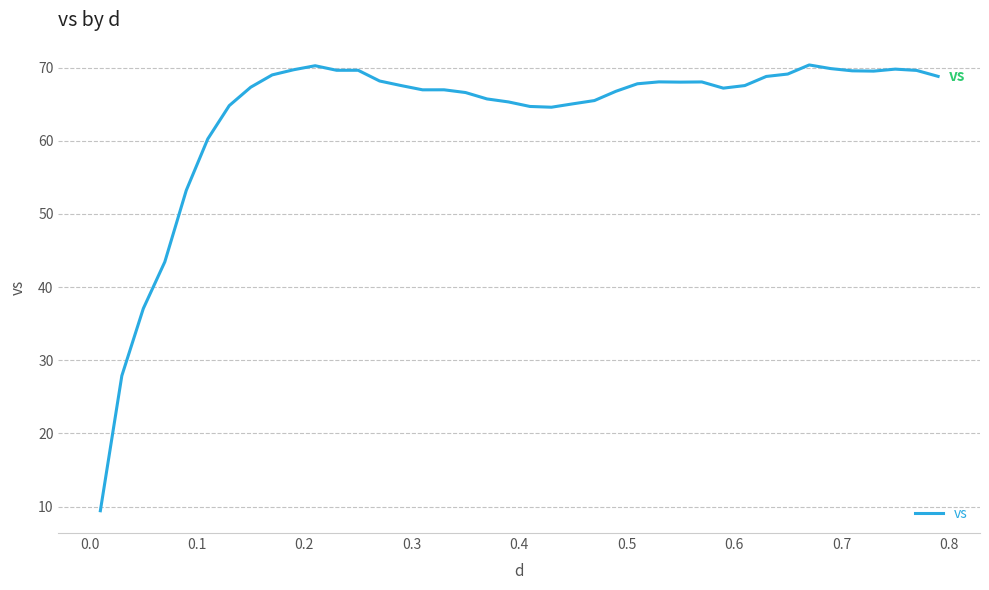

What is the smallest value displayed?

9.4